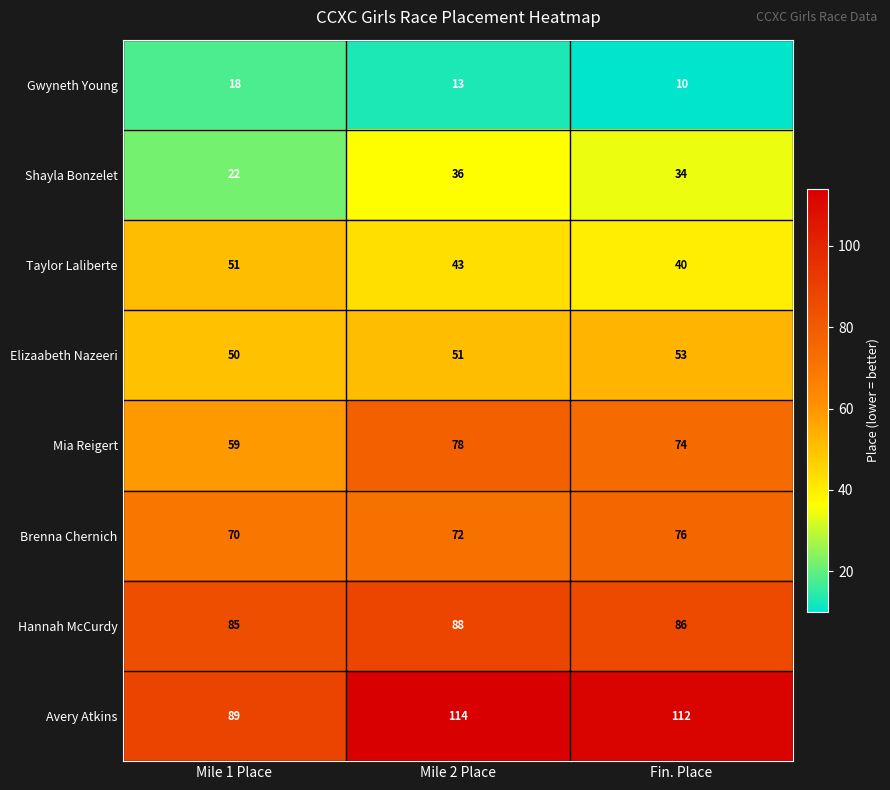

At which category is the sum across all series the highest?

Mile 2 Place